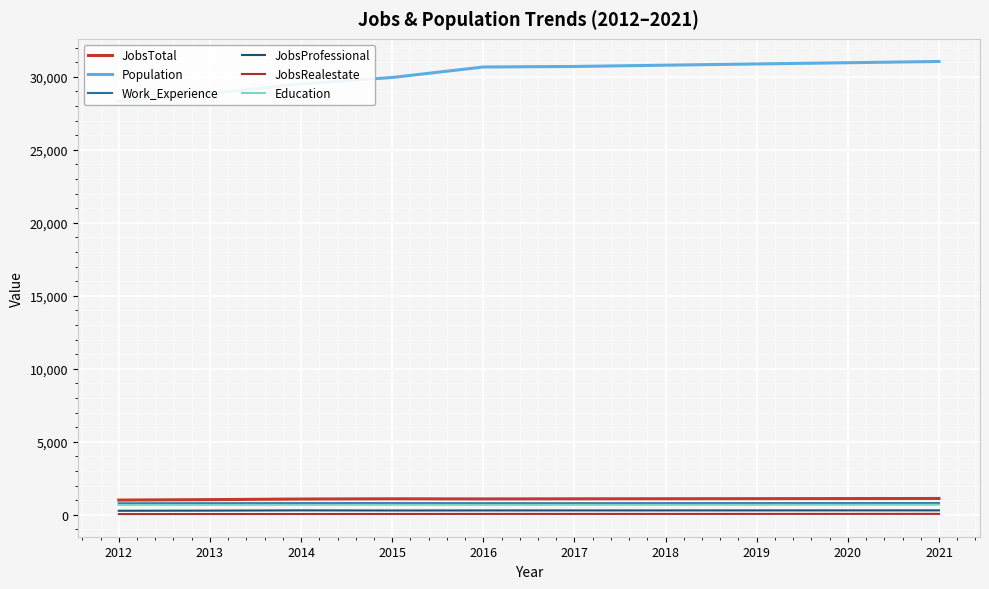

Which series changed the most between 2013 and 2021?

Population